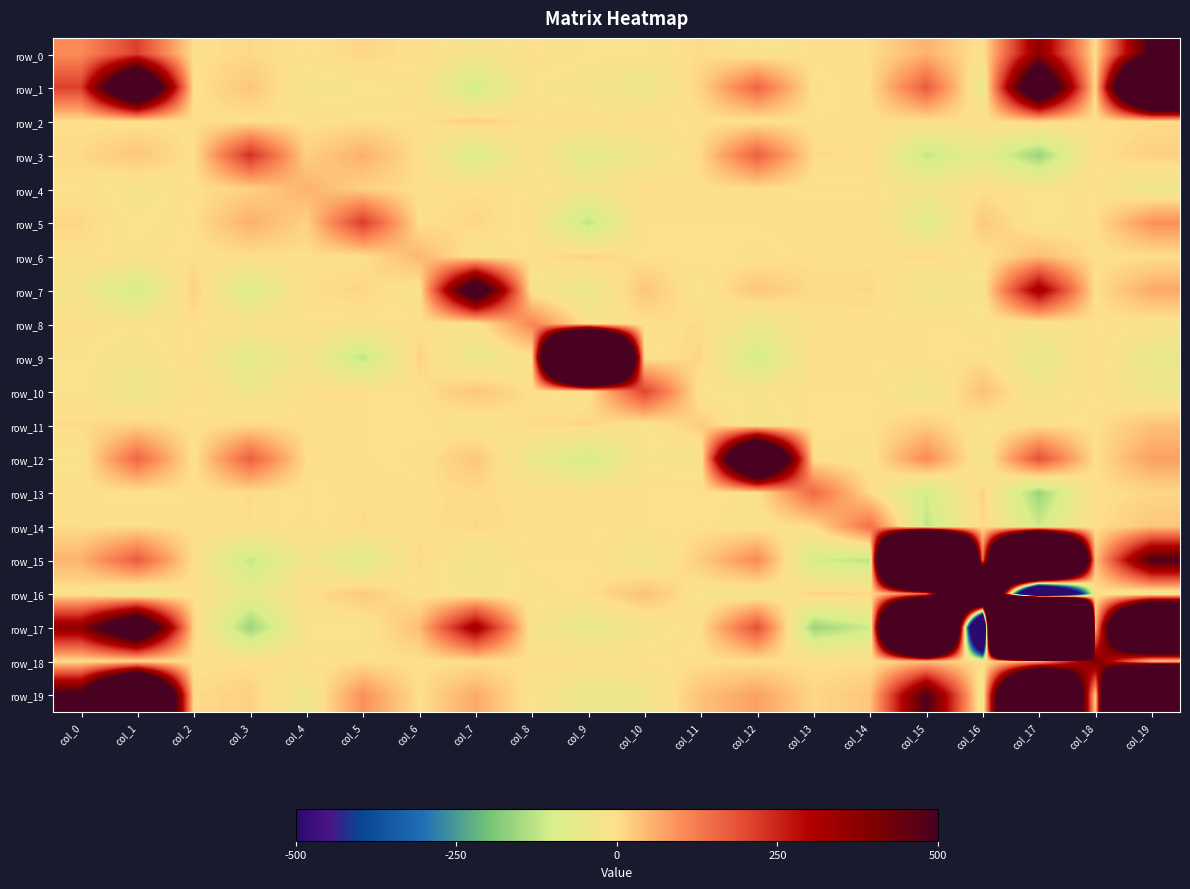

What is the spread (max minus min) of values at col_19?

4705.2